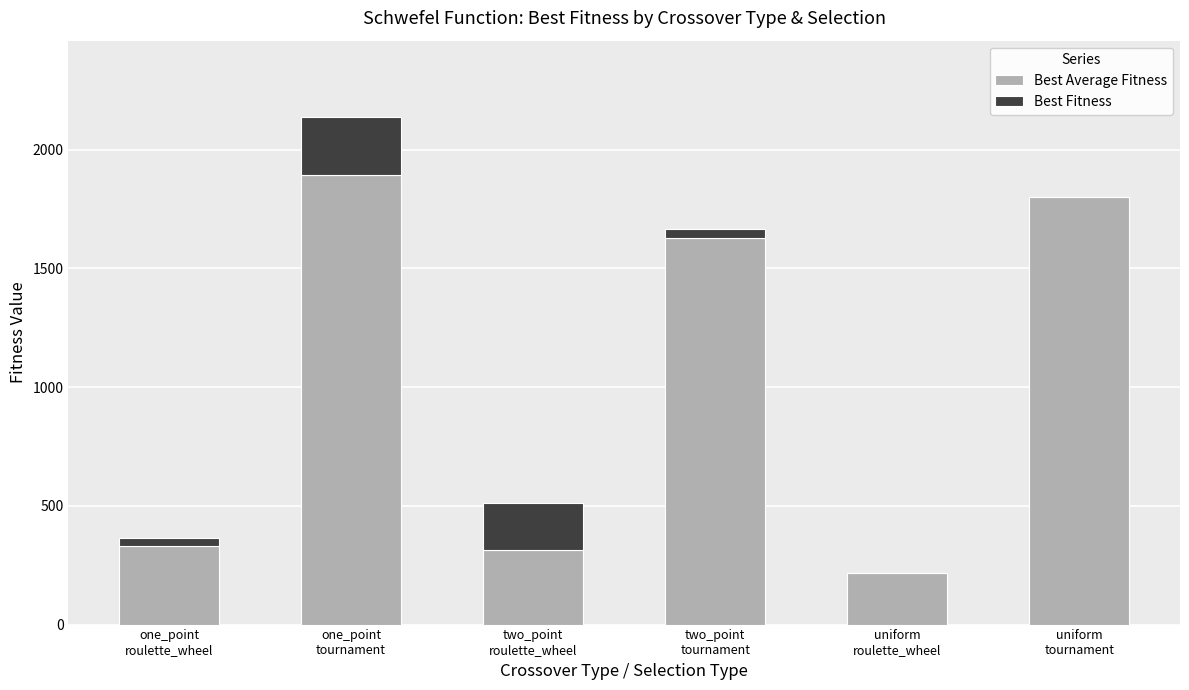

The value of Best Average Fitness at uniform
tournament is 1799.1. True or false?

True